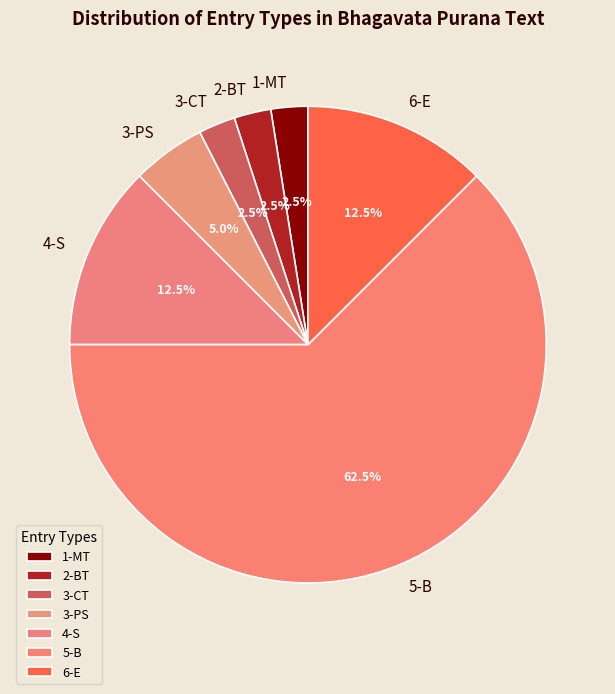

What is the ratio of the value at 4-S to the value at 3-CT?

5.0